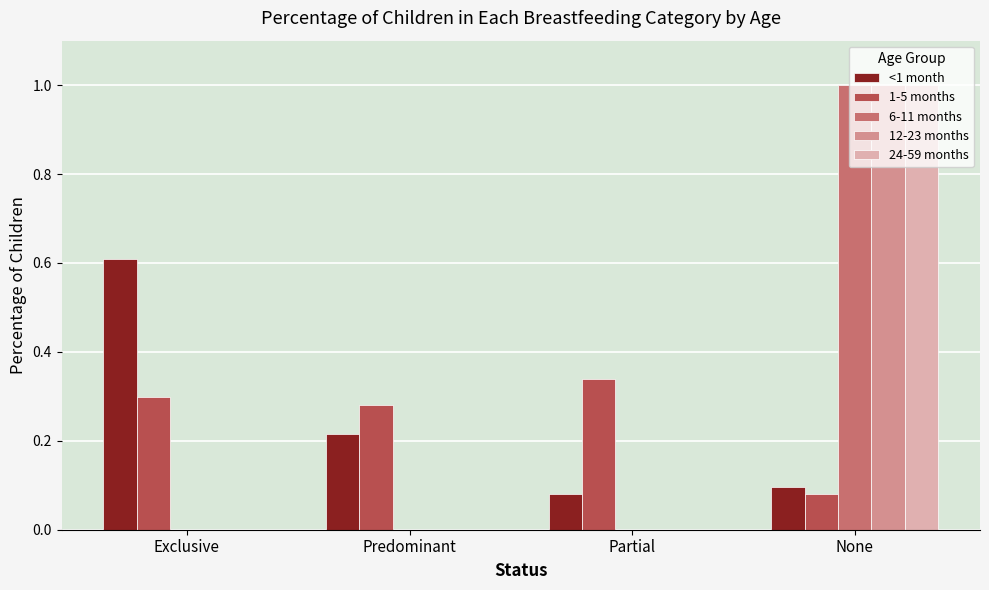

What is the total value across all series at Predominant?

0.5